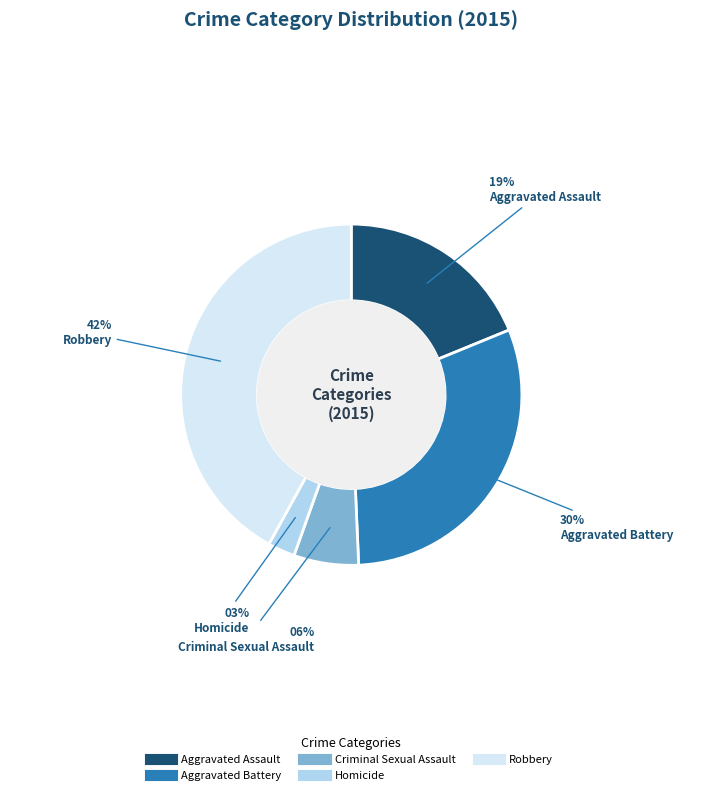

True or false: Criminal Sexual Assault accounts for 12% of the total.

False